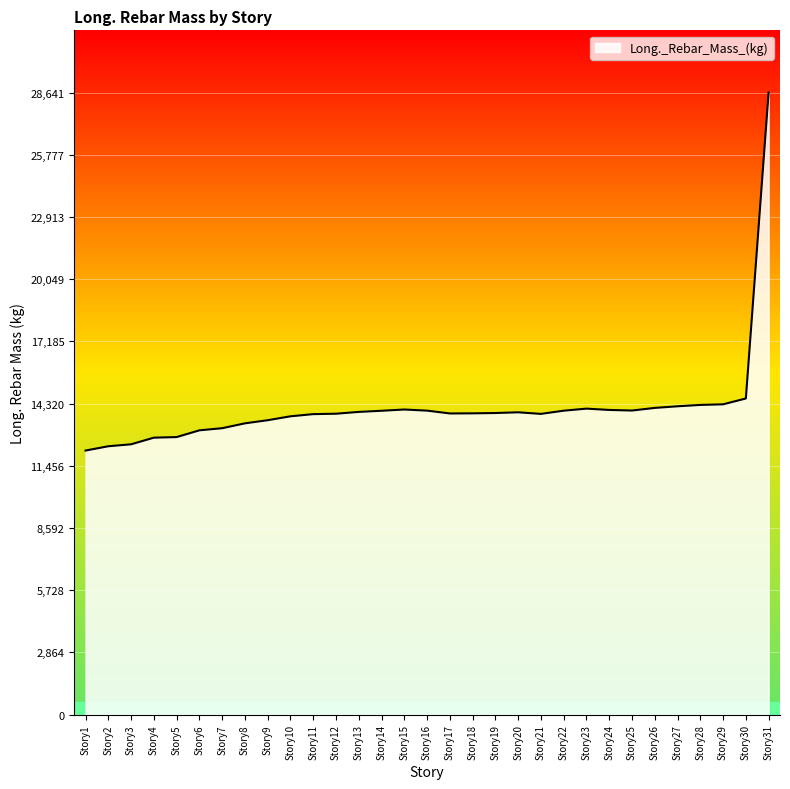

Read the value at Story14.

13989.4